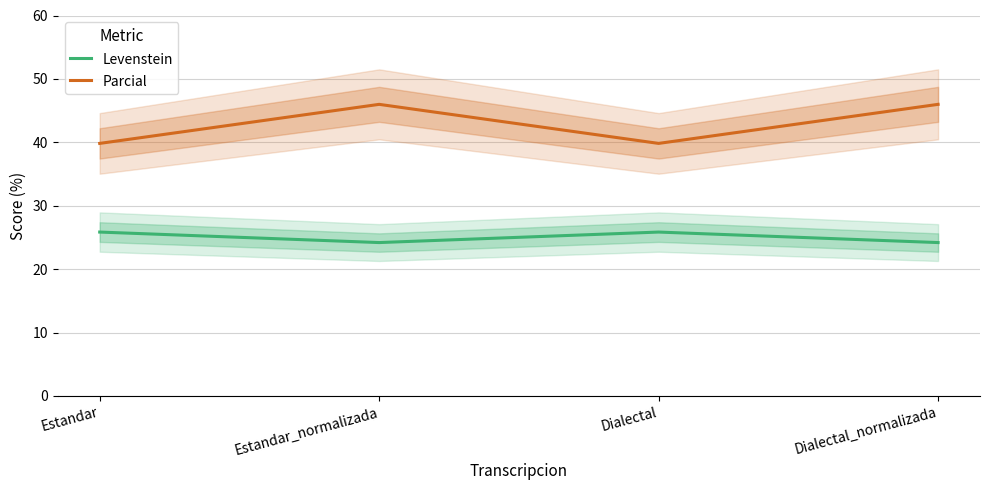

Does the chart display data point markers on the line(s)?

No